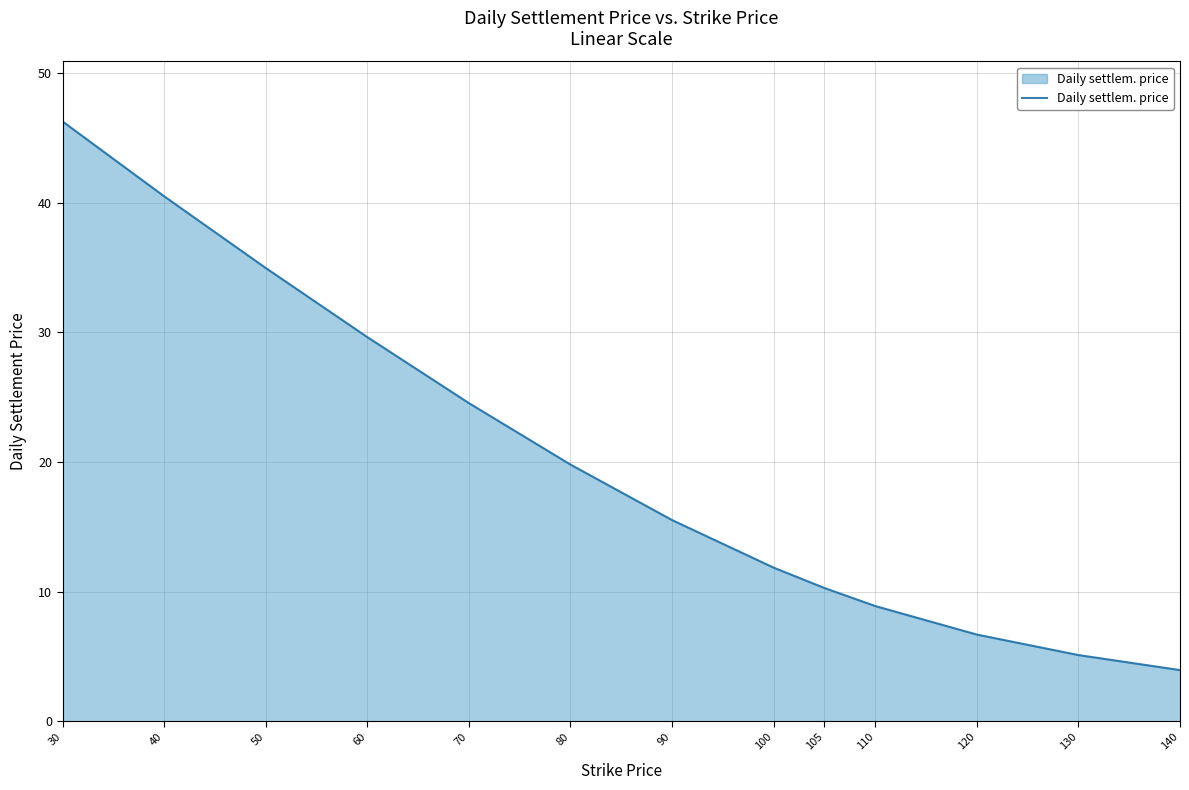

What is the smallest value displayed?

4.0